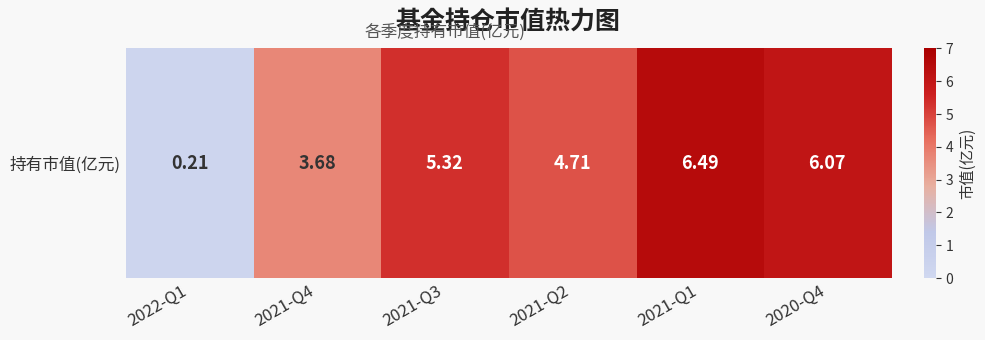

Which category has the highest value across all series?

2021-Q1